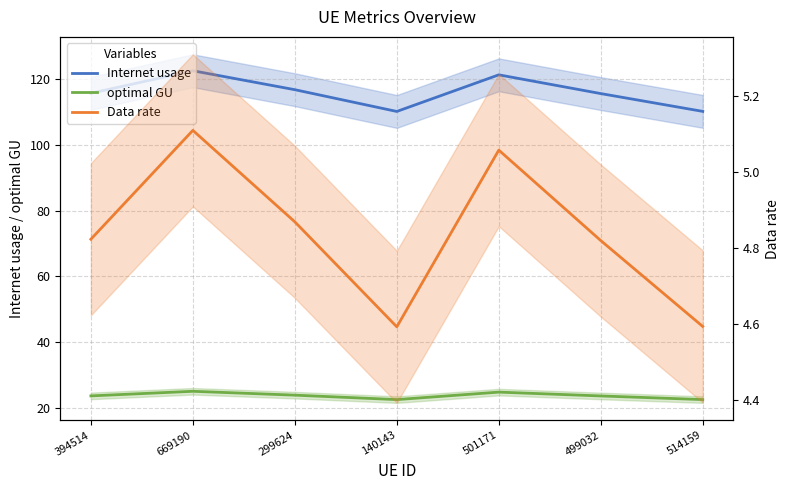

True or false: Data rate and optimal GU intersect in this chart.

False